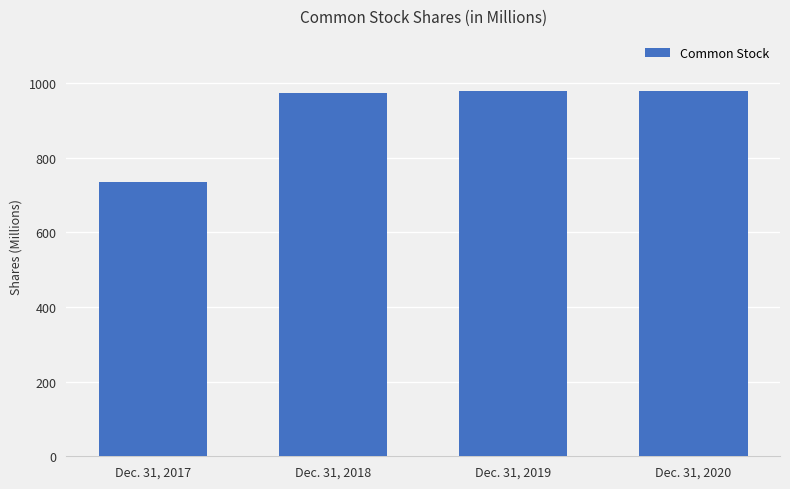

What is the change in value from Dec. 31, 2018 to Dec. 31, 2019?

+3